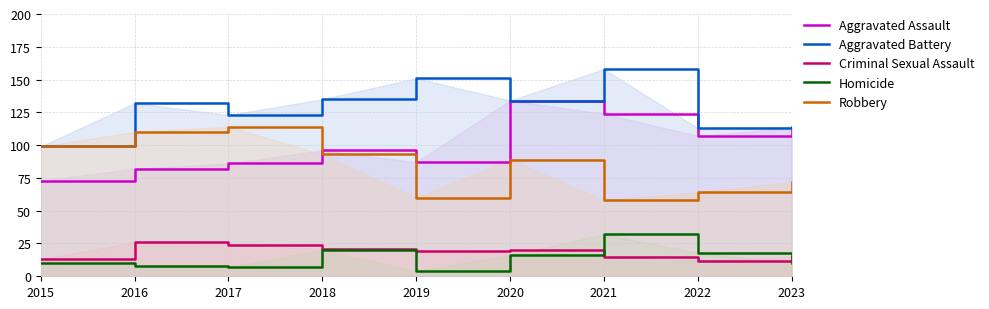

Rank the series at 2016 from lowest to highest value.

Homicide, Criminal Sexual Assault, Aggravated Assault, Robbery, Aggravated Battery